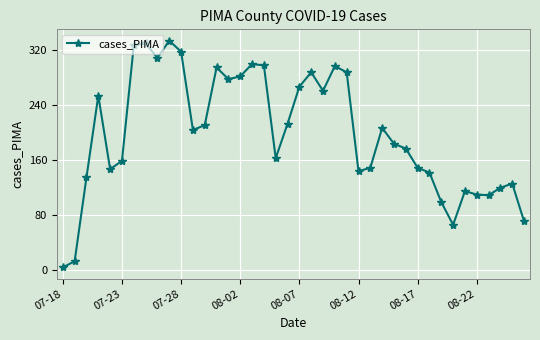

What is the difference between the maximum and minimum values?

330